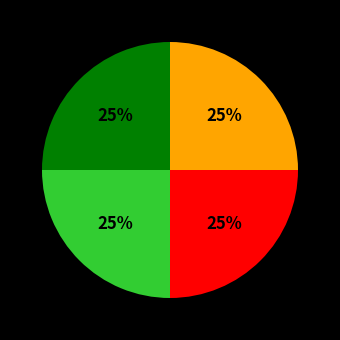

Is there a majority slice in this chart?

No